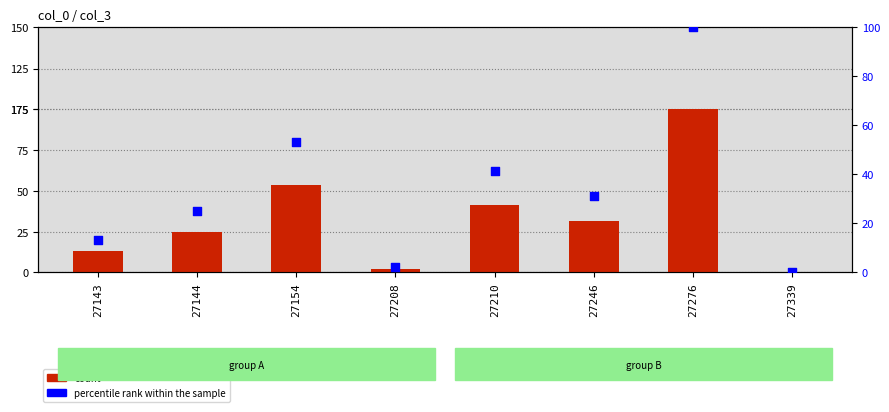

What are all the series names shown in the legend?

count, percentile rank within the sample